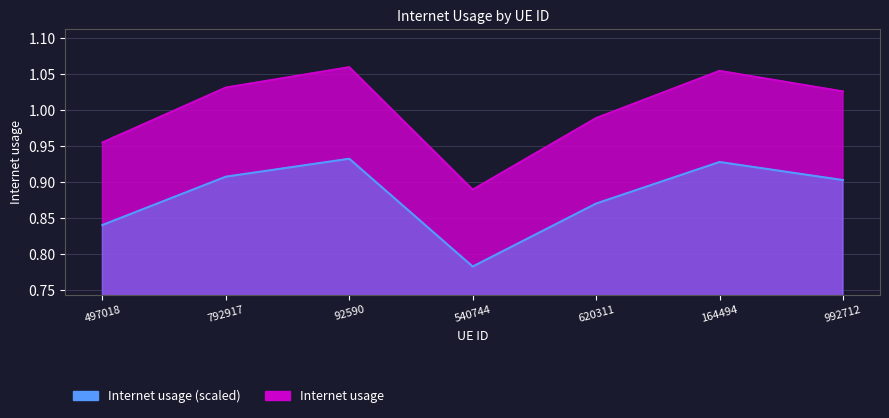

What is the label of the 1st point from the left?

497018